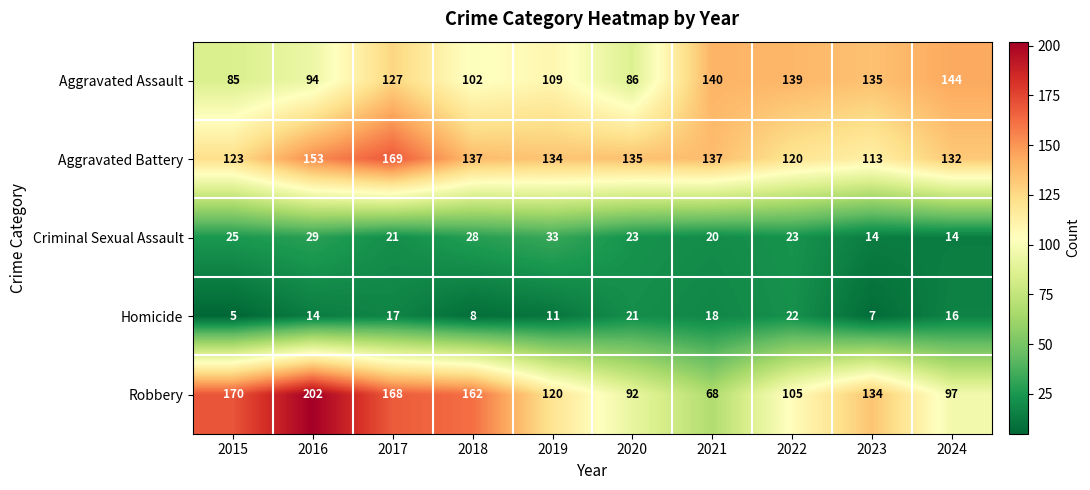

What is the total value across all series at 2018?

437